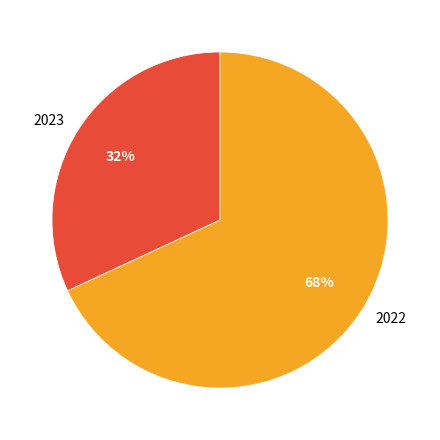

What is the largest slice in the pie chart?

2022